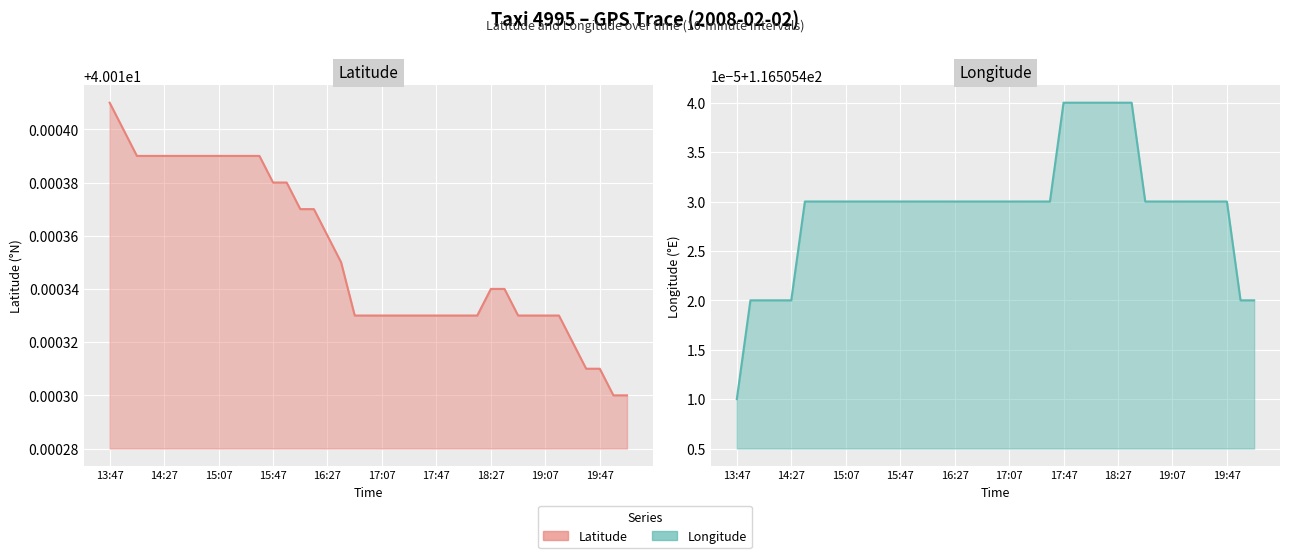

Is it true that lon equals 28.7 at 31?

False